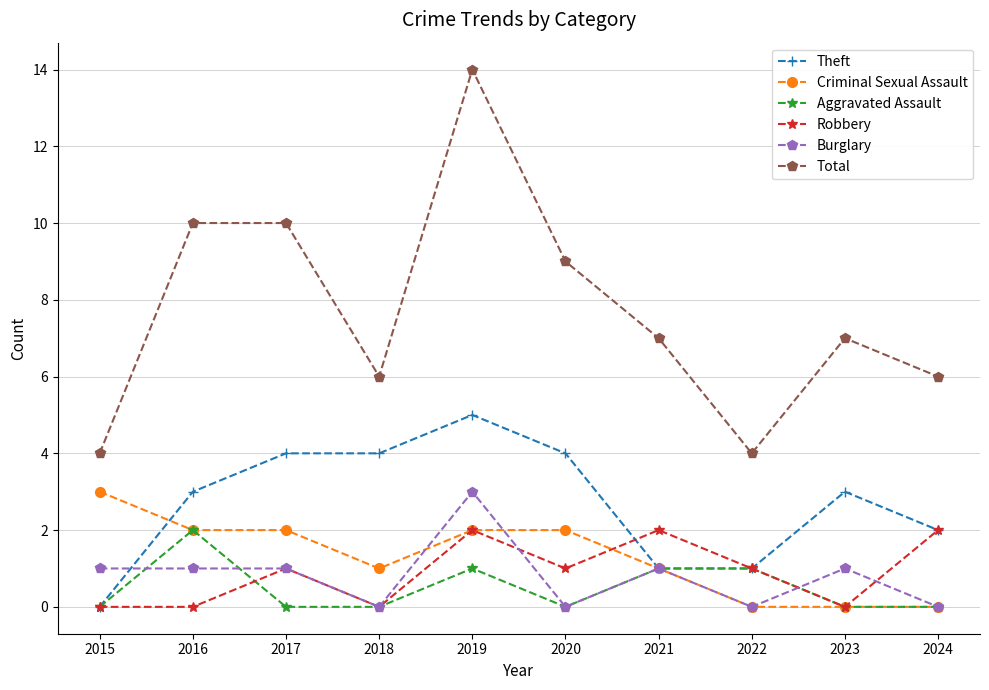

True or false: Total and Burglary intersect in this chart.

False